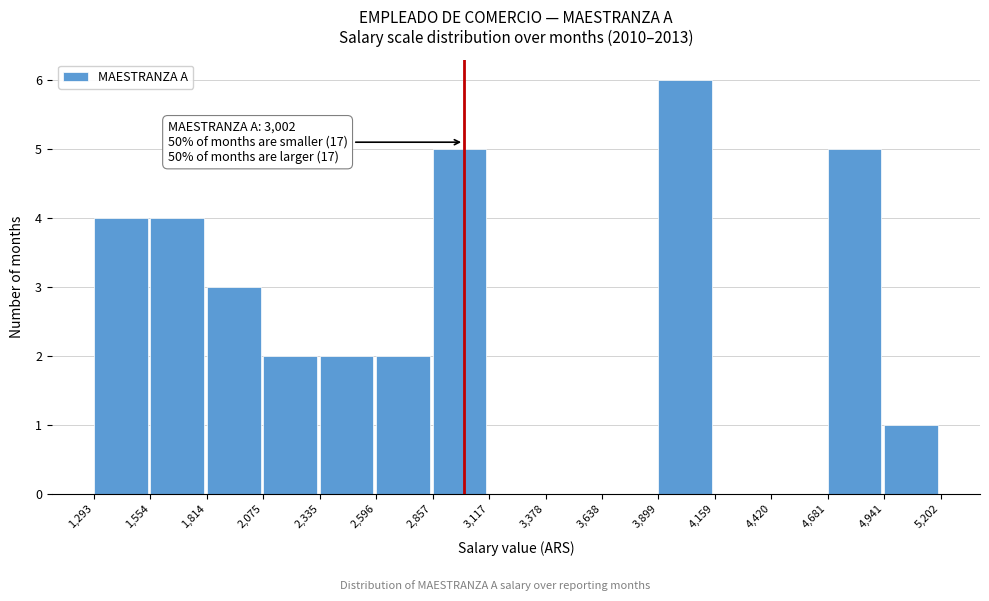

Which range on the x-axis has the tallest bar?

3,899 to 4,159